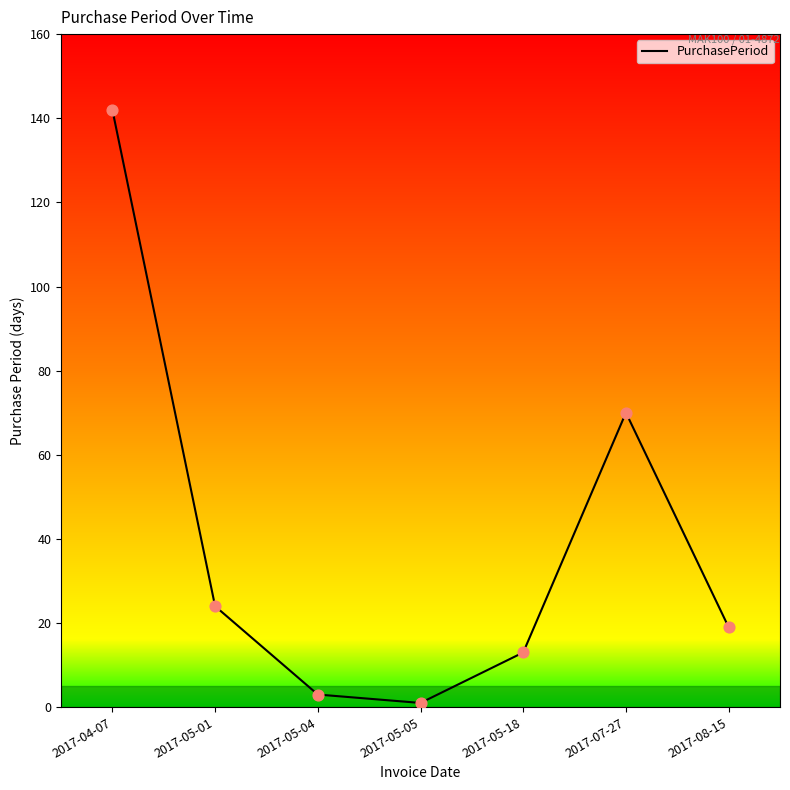

Which has a higher value, 2017-05-05 or 2017-05-18?

2017-05-18